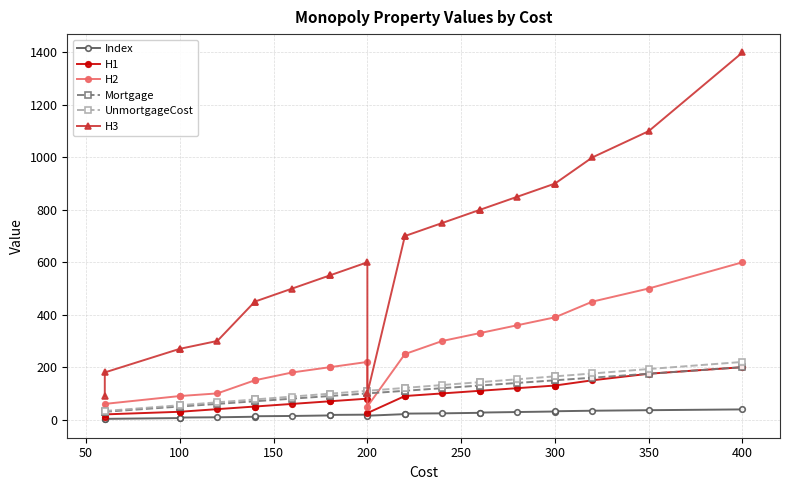

True or false: Mortgage has a value of 61 at 300.

False